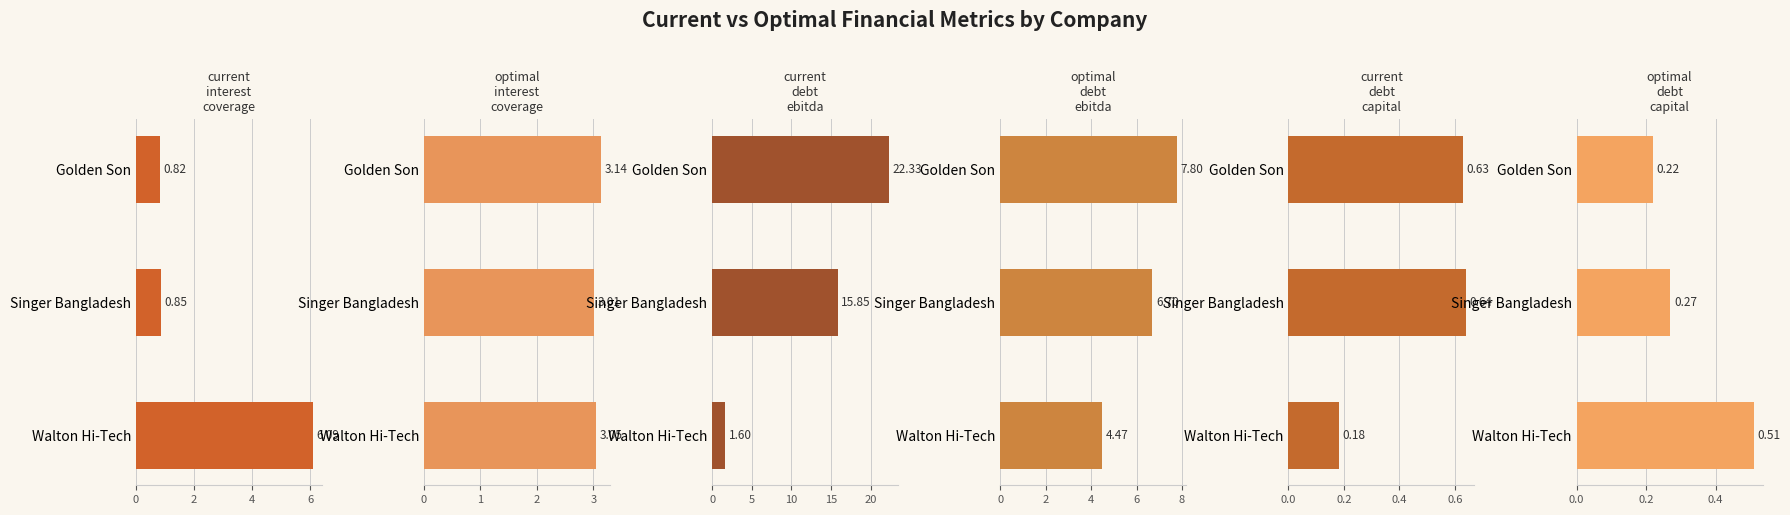

How many categories are shown in the chart?

3